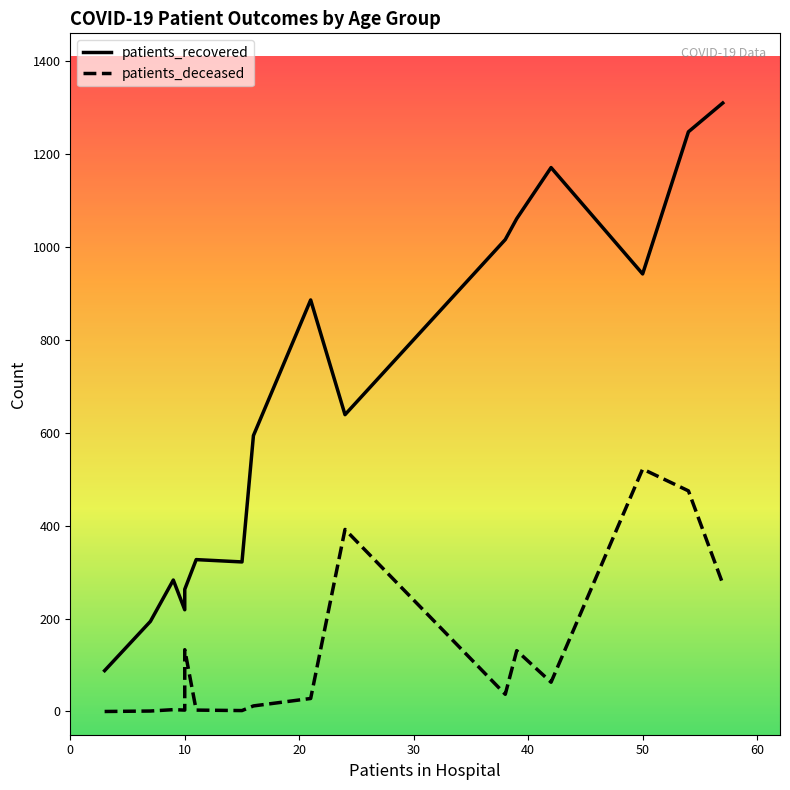

What is the average value of the patients_deceased series?

130